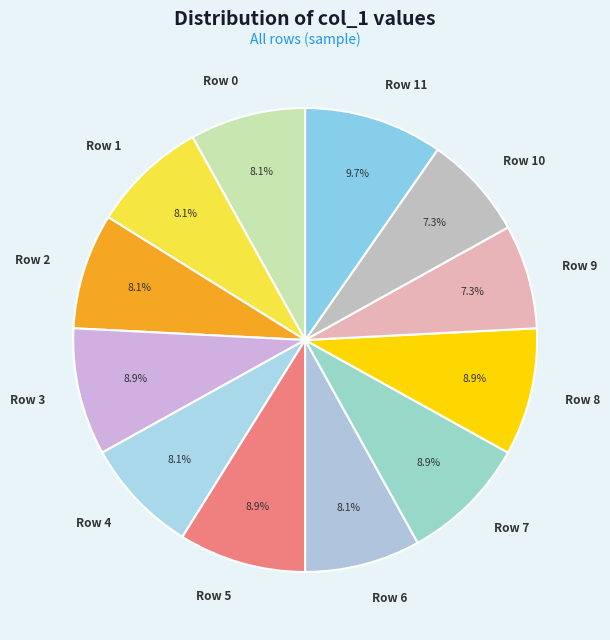

Between Row 10 and Row 2, which is larger?

Row 2